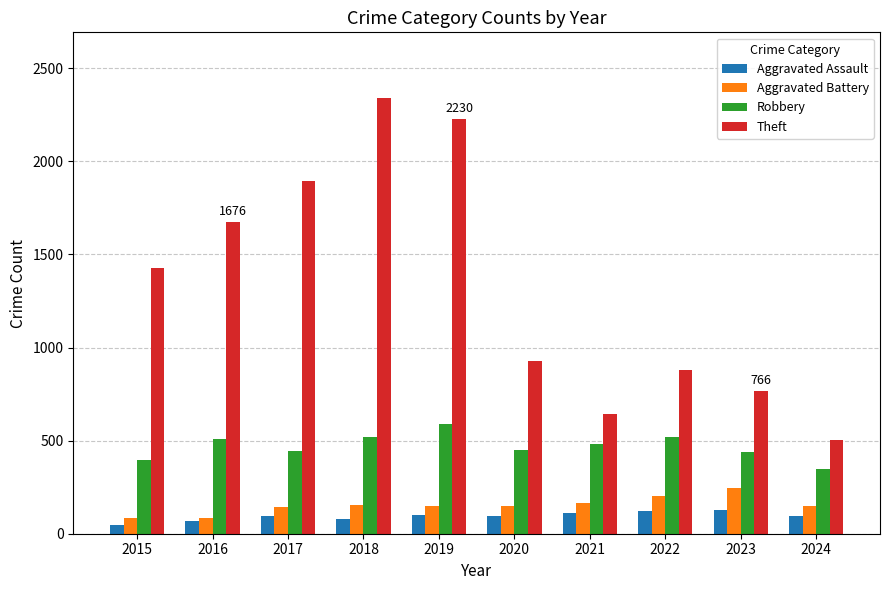

What are all the series names shown in the legend?

Aggravated Assault, Aggravated Battery, Robbery, Theft